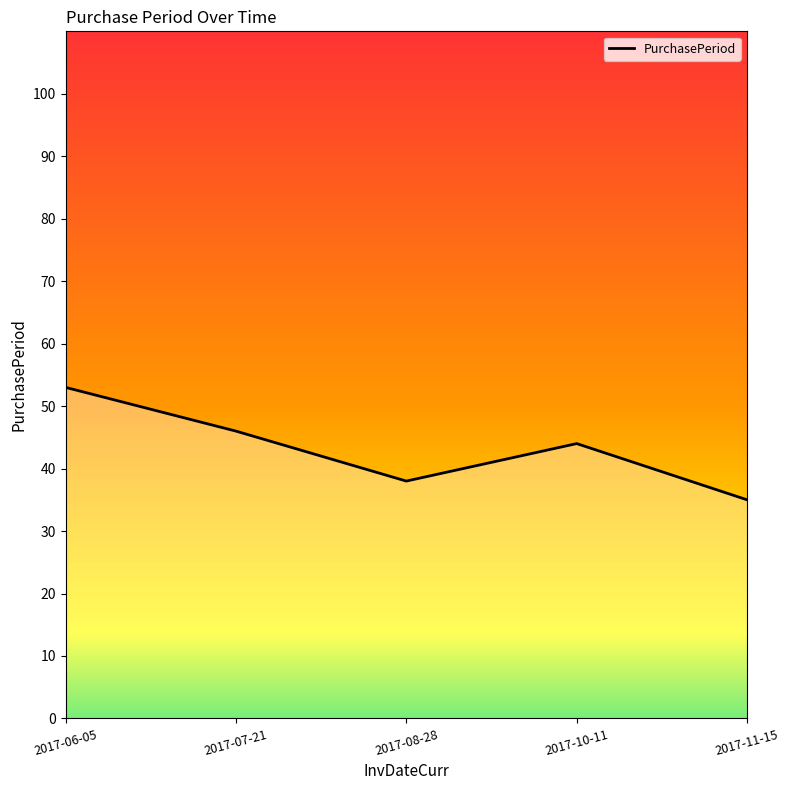

What is the approximate value at 2017-06-05?

53